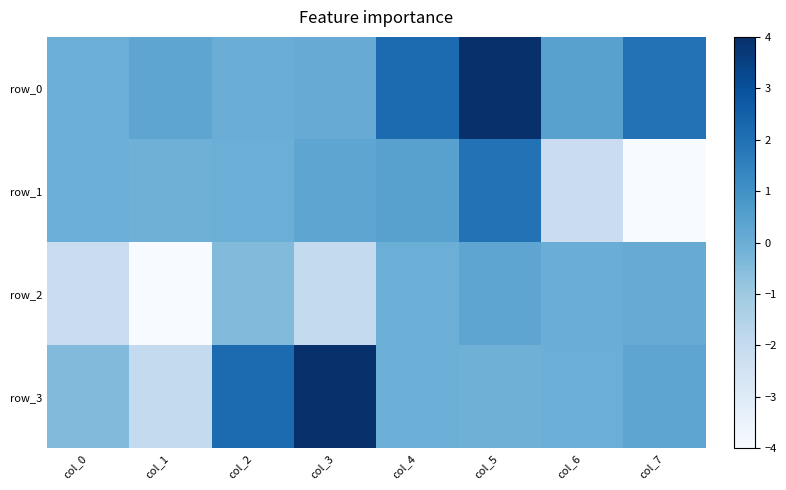

At which label does row_2 first exceed 0?

col_5